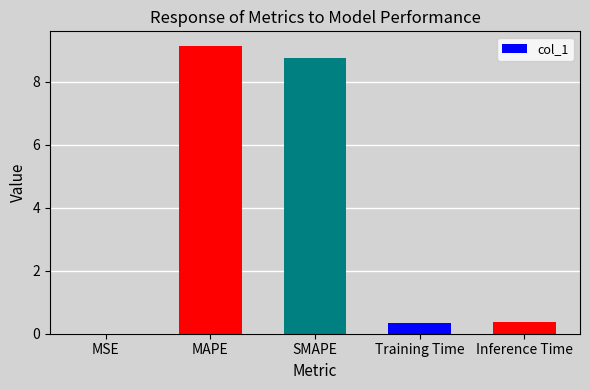

What is the change in value from MAPE to Inference Time?

-8.8